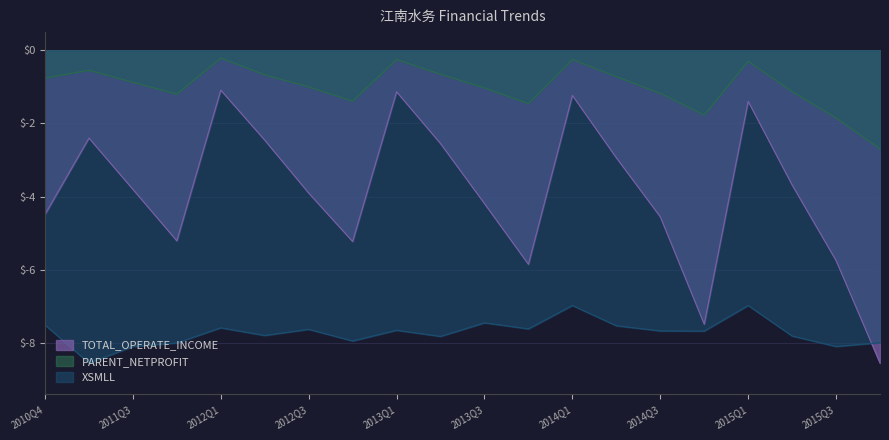

Where is XSMLL nearest to the value -7?

2015Q1